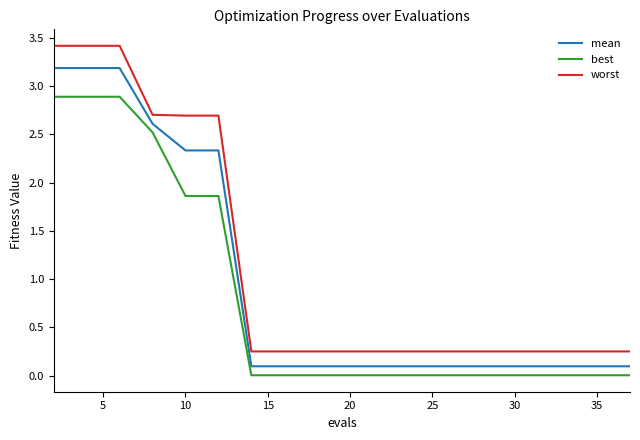

What is the difference between the maximum and minimum values in the worst series?

3.2